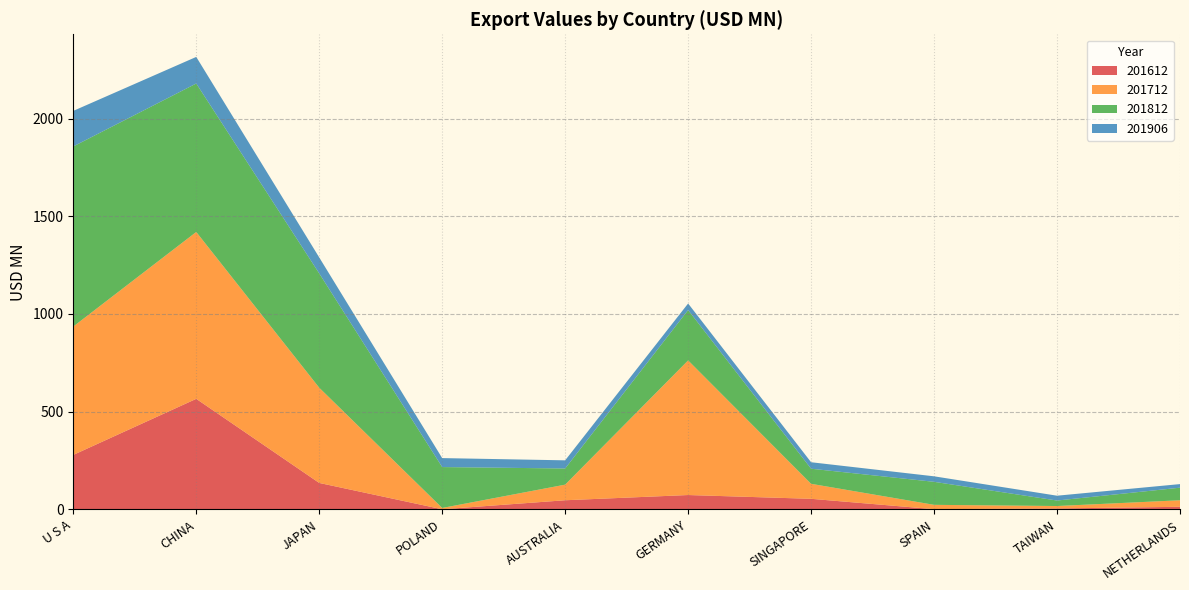

Reading left to right, list all the values displayed in this chart.

201612: 278.7	565.6	135.3	0.5	46.7	73.4	54.0	1.0	4.5	13.2
201712: 656.9	853.9	487.3	6.7	79.9	688.9	76.8	22.2	12.6	33.4
201812: 921.5	759.7	584.9	209.3	82.6	257.7	77.2	117.8	28.1	64.4
201906: 182.0	136.1	81.8	45.9	41.8	33.6	33.2	28.2	24.7	18.4